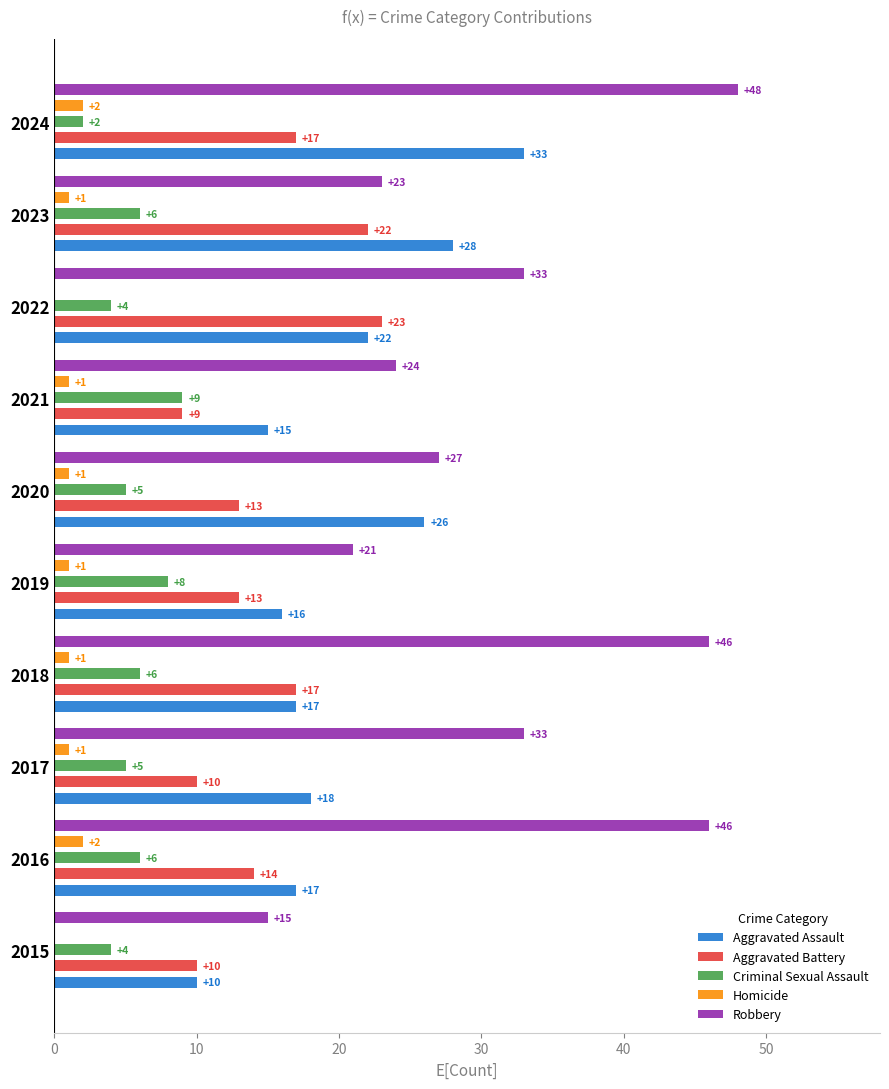

What is the average value of the Robbery series?

32